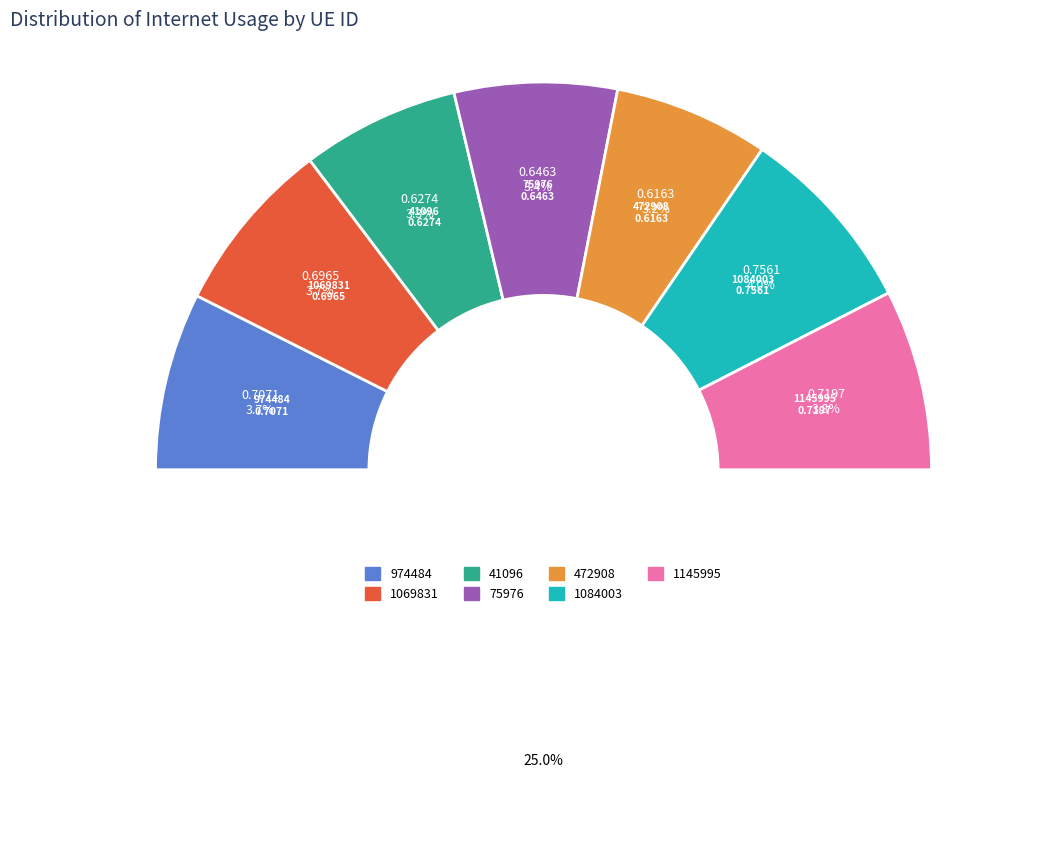

Which category has the biggest portion of the pie?

1084003